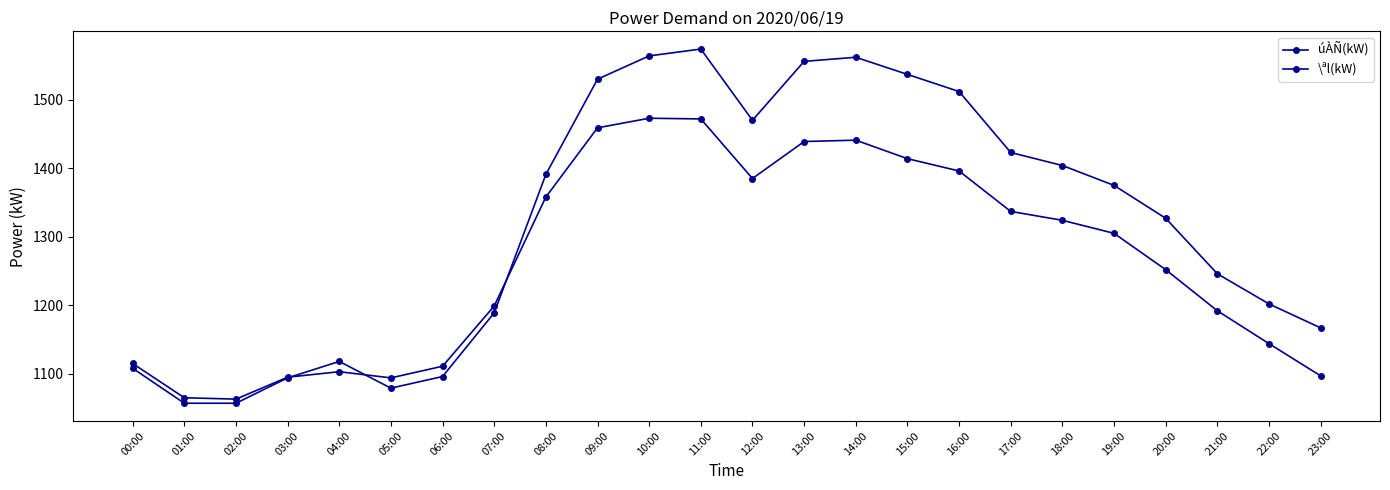

How many values in the \ªl(kW) series are below 1375?

12